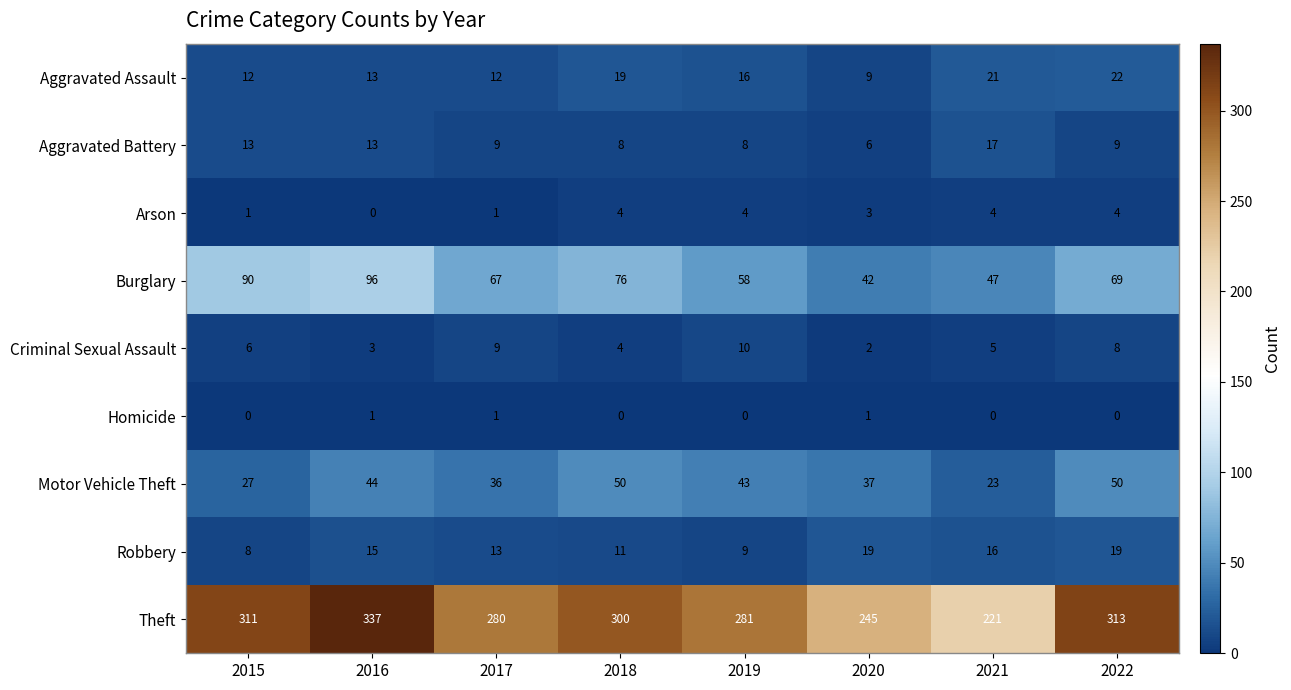

Count the number of data series in this chart.

9